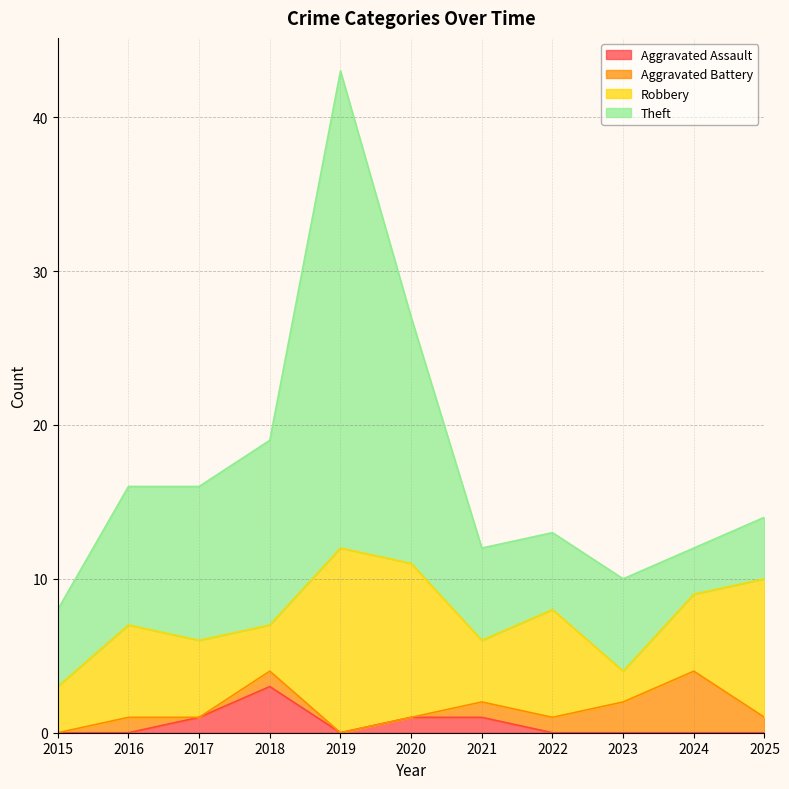

True or false: Aggravated Assault and Robbery intersect in this chart.

False